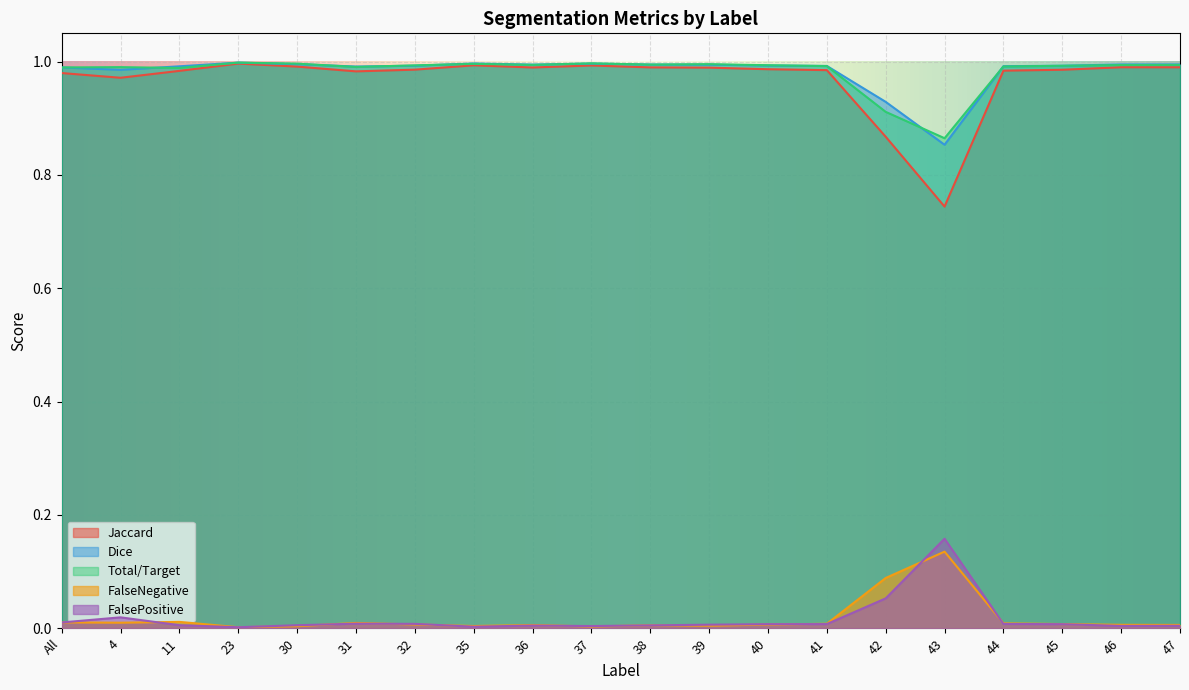

Reading right to left, list all the values displayed in this chart.

Jaccard: 1.0	1.0	1.0	1.0	0.7	0.9	1.0	1.0	1.0	1.0	1.0	1.0	1.0	1.0	1.0	1.0	1.0	1.0	1.0	1.0
Dice: 1.0	1.0	1.0	1.0	0.9	0.9	1.0	1.0	1.0	1.0	1.0	1.0	1.0	1.0	1.0	1.0	1.0	1.0	1.0	1.0
Total/Target: 1.0	1.0	1.0	1.0	0.9	0.9	1.0	1.0	1.0	1.0	1.0	1.0	1.0	1.0	1.0	1.0	1.0	1.0	1.0	1.0
FalseNegative: 0.0	0.0	0.0	0.0	0.1	0.1	0.0	0.0	0.0	0.0	0.0	0.0	0.0	0.0	0.0	0.0	0.0	0.0	0.0	0.0
FalsePositive: 0.0	0.0	0.0	0.0	0.2	0.1	0.0	0.0	0.0	0.0	0.0	0.0	0.0	0.0	0.0	0.0	0.0	0.0	0.0	0.0